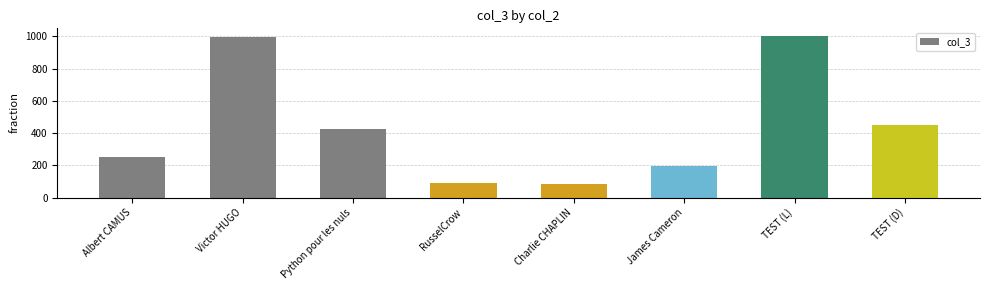

What is the difference between the maximum and second lowest values?

910